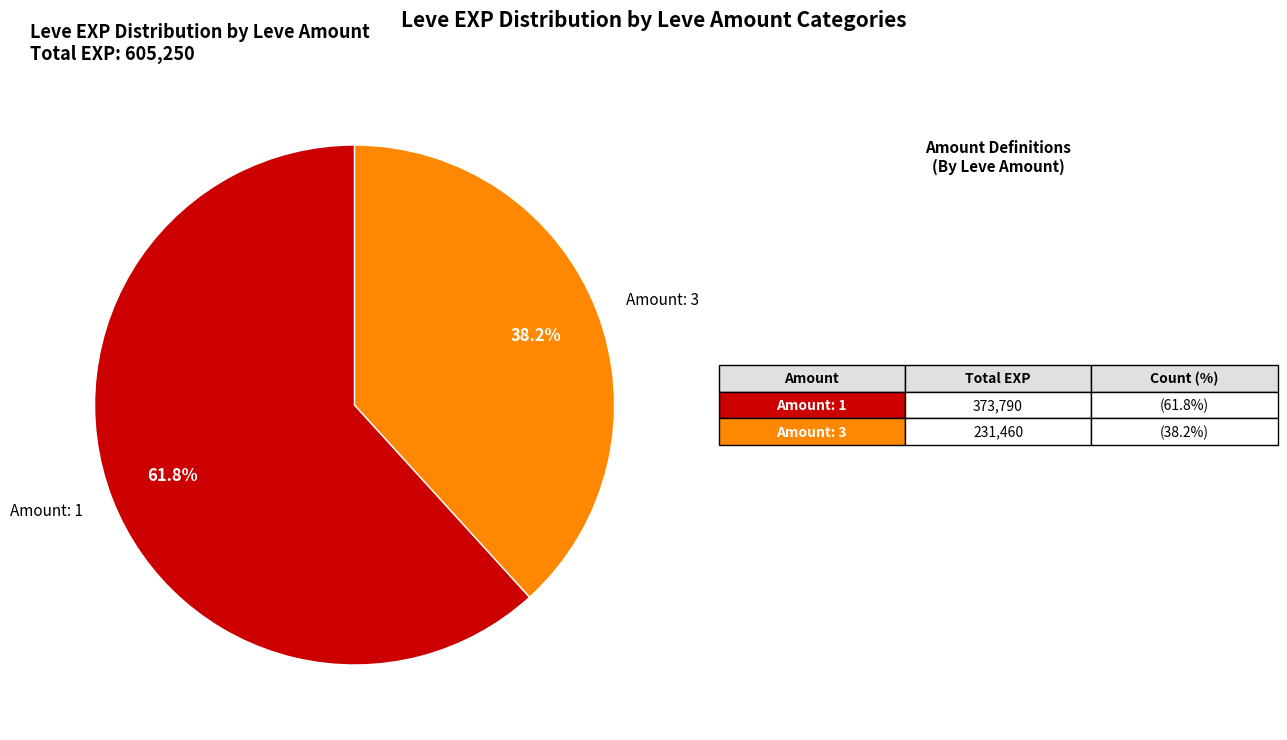

Which category has the smallest portion of the pie?

Amount: 3